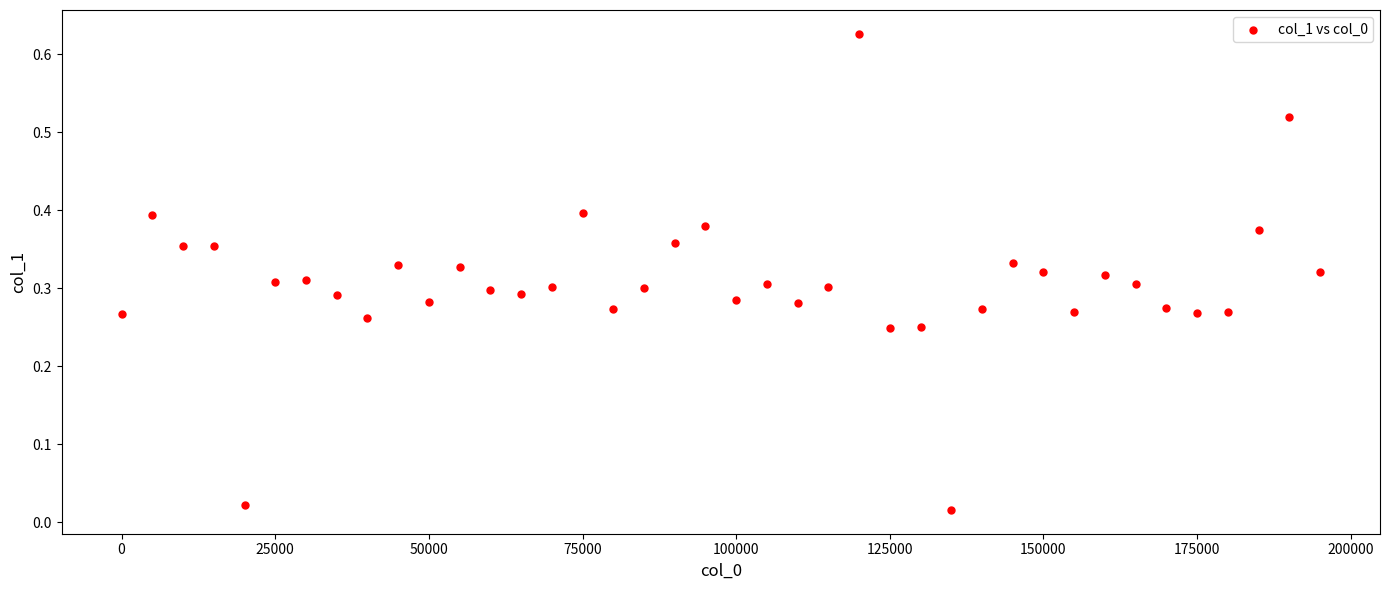

What is the range of X values (max minus min)?

195000.0